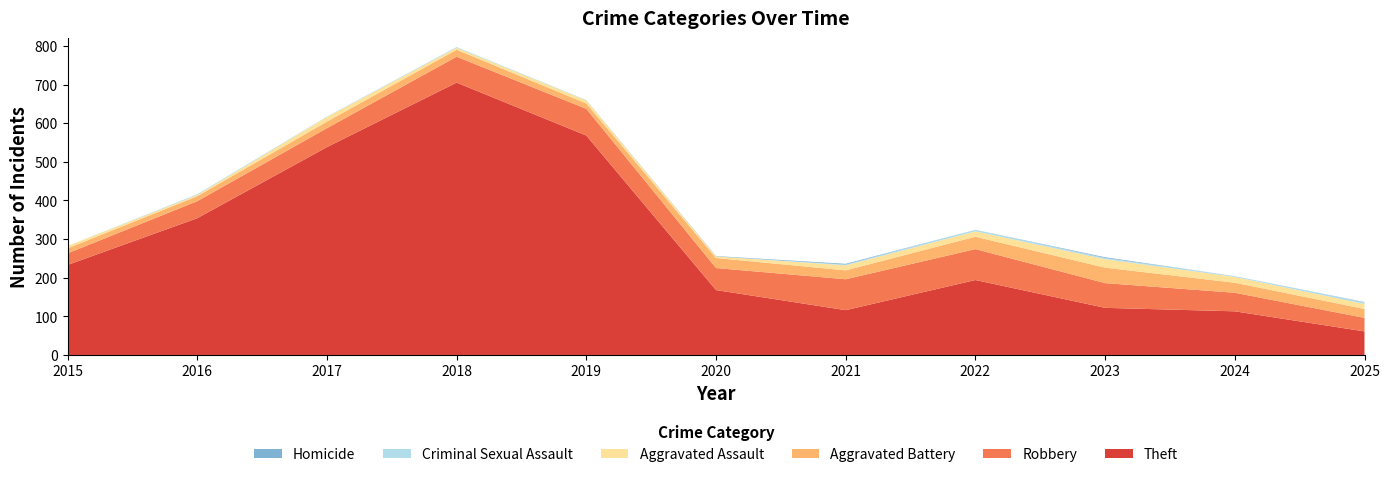

Reading left to right, transcribe all the data shown in this chart.

Theft: 2015=233	2016=354	2017=538	2018=705	2019=568	2020=168	2021=116	2022=194	2023=122	2024=113	2025=61
Robbery: 2015=30	2016=44	2017=49	2018=67	2019=69	2020=57	2021=80	2022=80	2023=64	2024=48	2025=35
Aggravated Battery: 2015=13	2016=13	2017=17	2018=18	2019=14	2020=26	2021=23	2022=32	2023=40	2024=26	2025=23
Aggravated Assault: 2015=6	2016=3	2017=12	2018=5	2019=8	2020=4	2021=13	2022=14	2023=22	2024=15	2025=13
Criminal Sexual Assault: 2015=0	2016=2	2017=1	2018=2	2019=1	2020=0	2021=2	2022=4	2023=3	2024=2	2025=4
Homicide: 2015=0	2016=0	2017=0	2018=0	2019=0	2020=1	2021=2	2022=0	2023=2	2024=0	2025=1